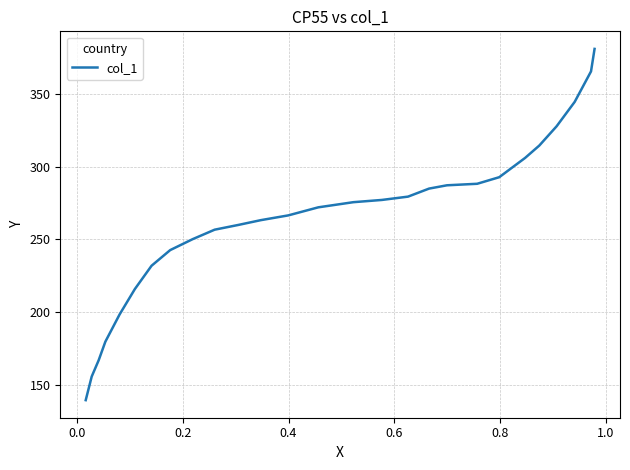

How many values are below 272?

13